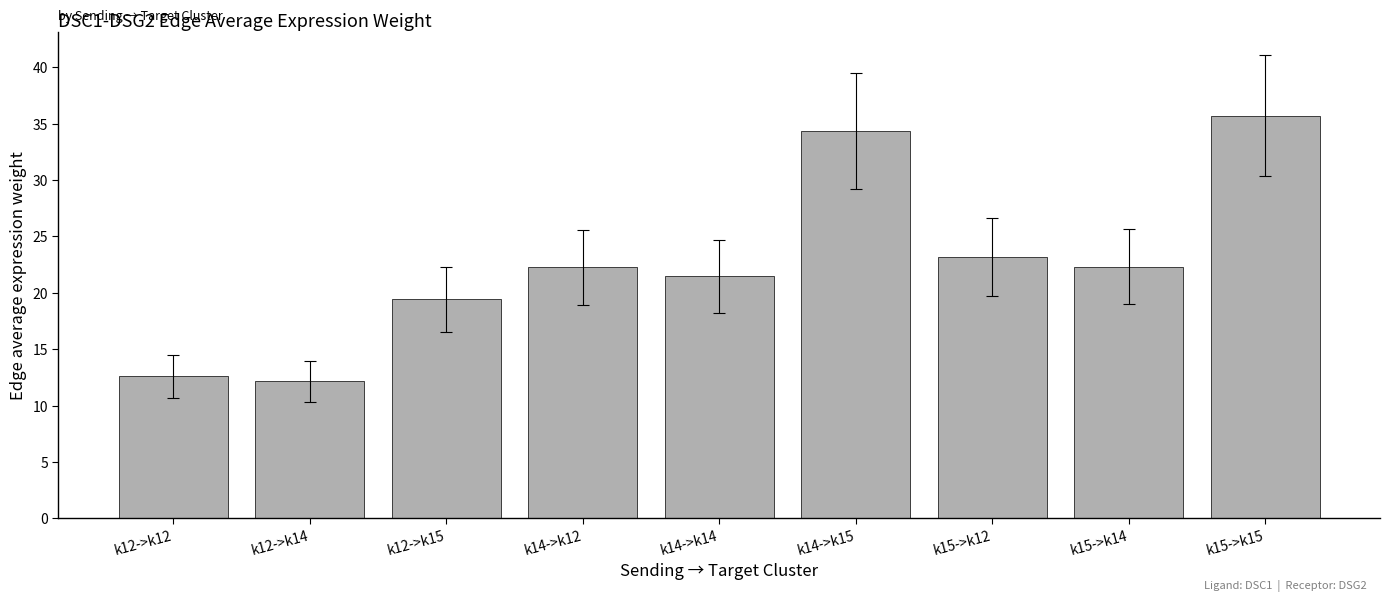

At which label does the data first exceed 22?

k14->k12